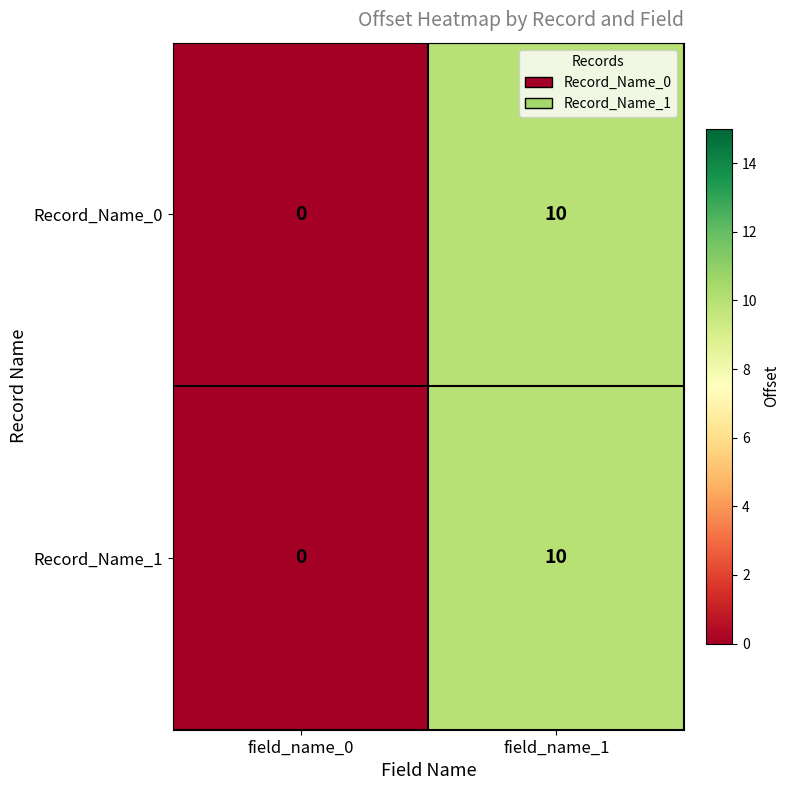

Is the value of Record_Name_0 at field_name_1 greater than the value of Record_Name_1 at field_name_0?

Yes